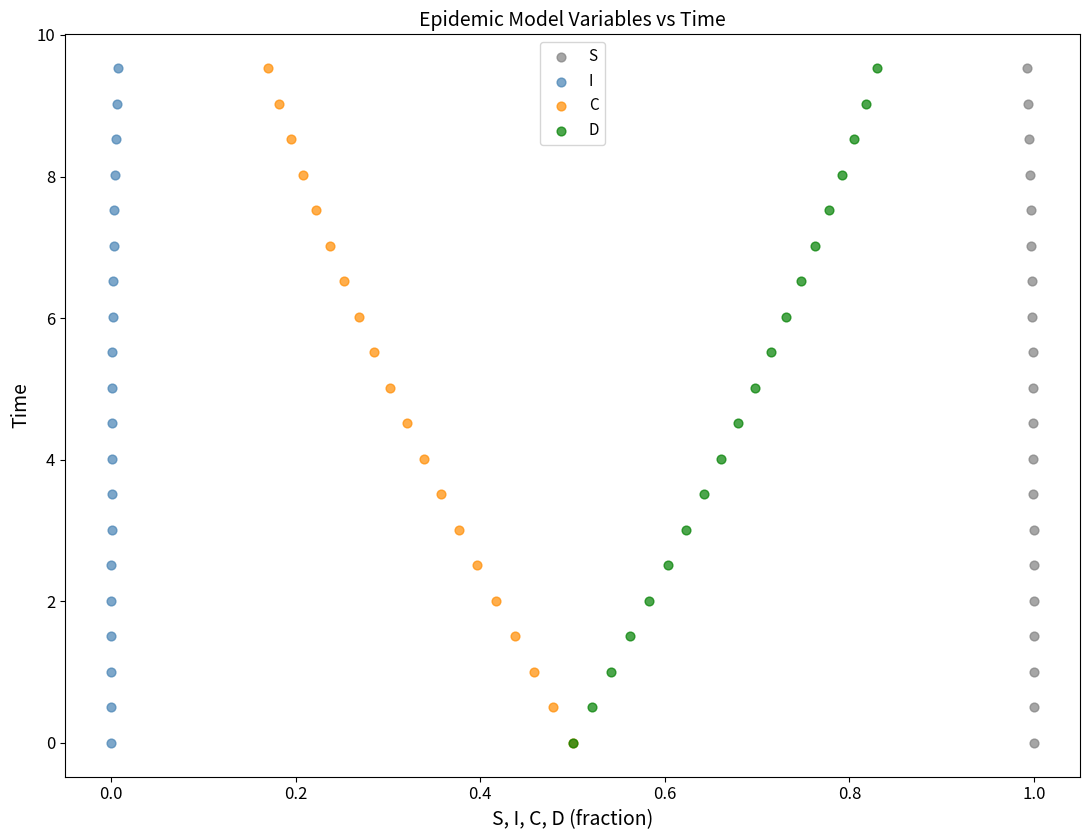

What are all the series names shown in the legend?

S, I, C, D